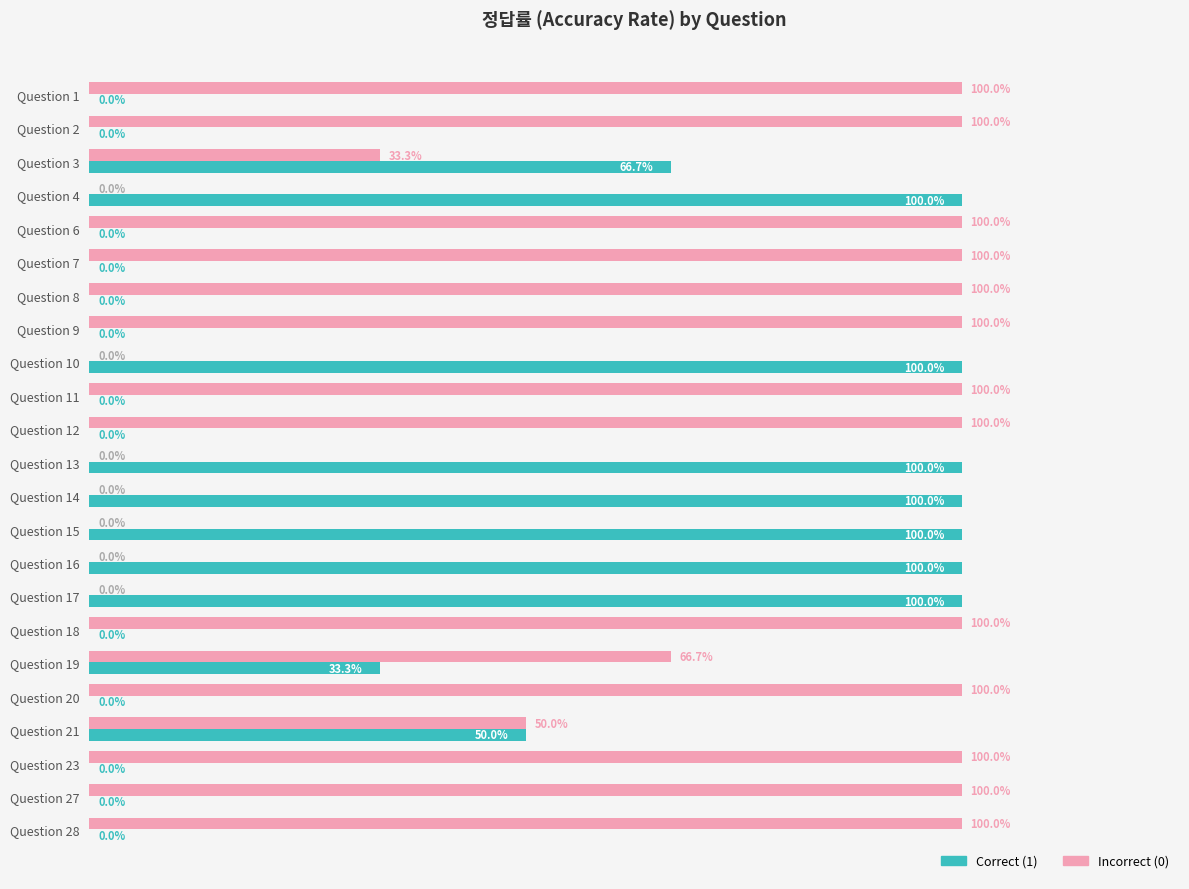

List the series in order of their overall mean, highest first.

Incorrect (0), Correct (1)